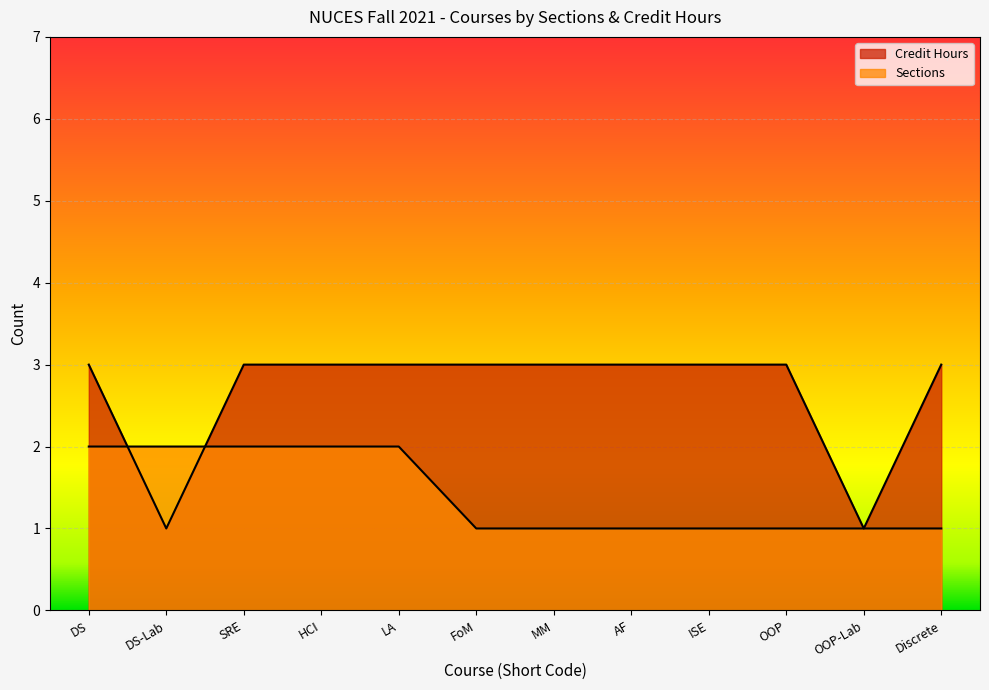

At which category is the sum across all series the highest?

DS